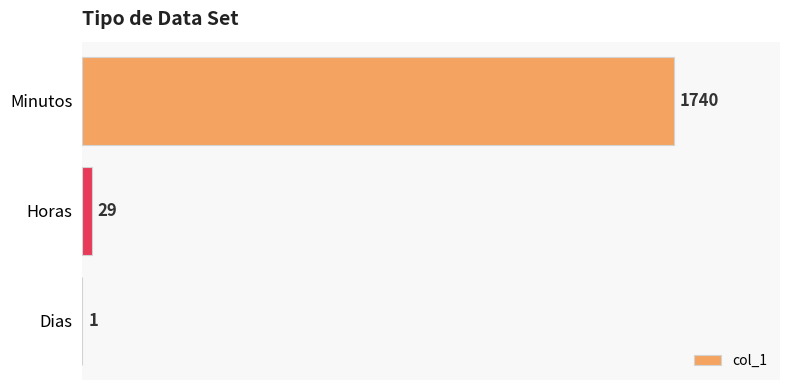

Reading top to bottom, transcribe all the data shown in this chart.

Minutos=1740	Horas=29	Dias=1